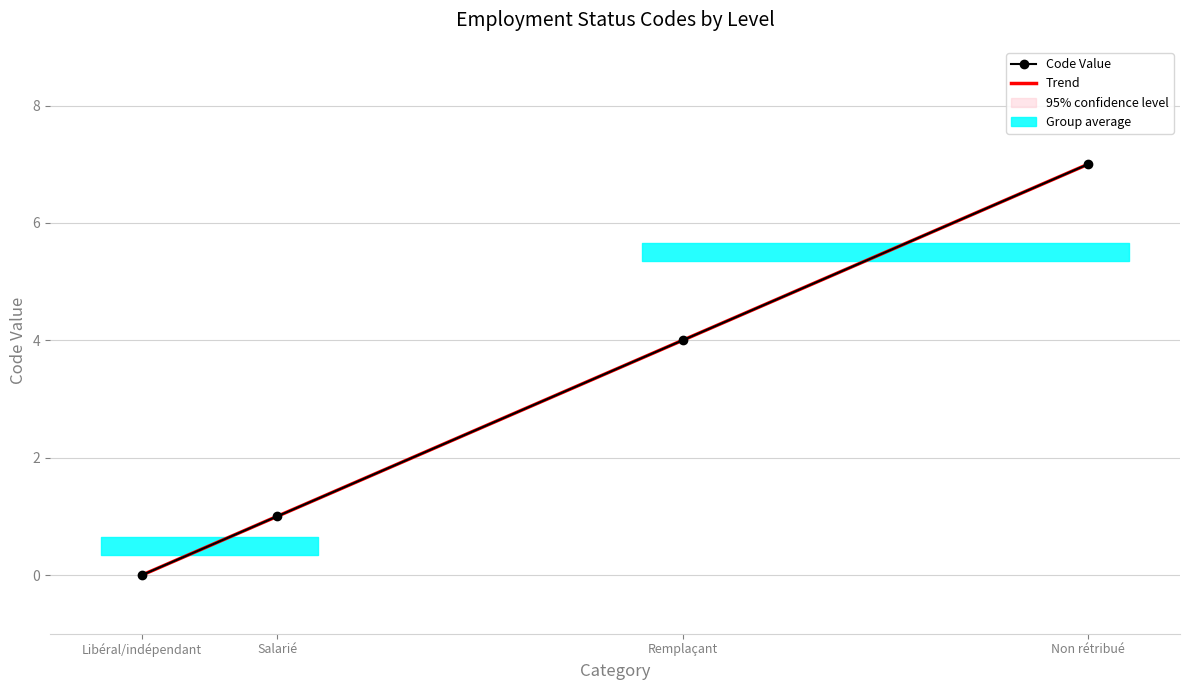

At Non rétribué, list the series in order from smallest to largest.

Code Value, Trend